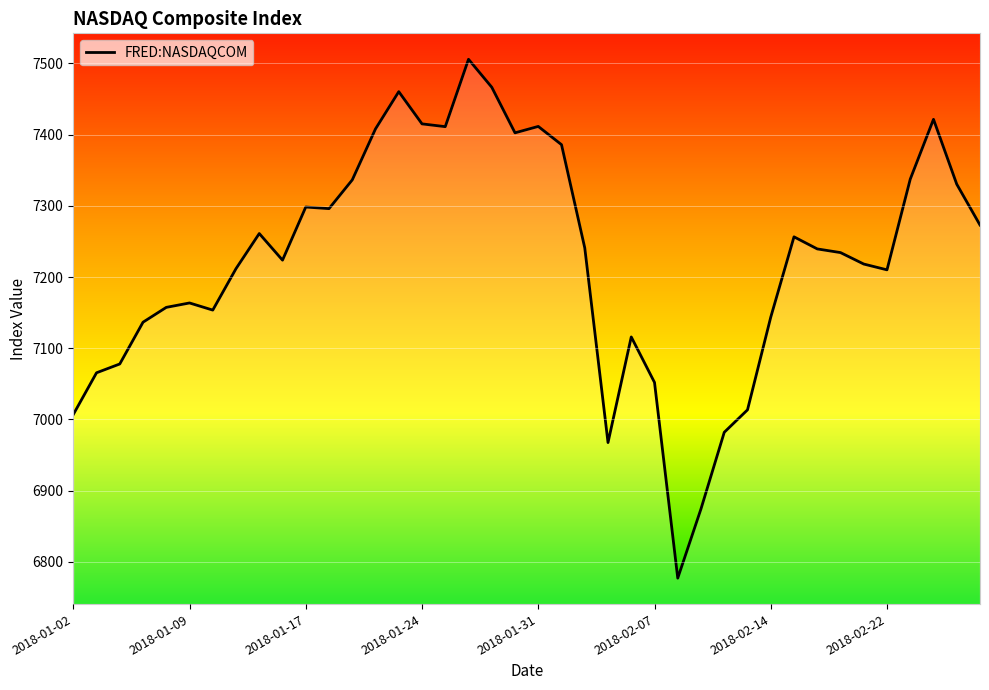

What is the greatest value displayed?

7505.8